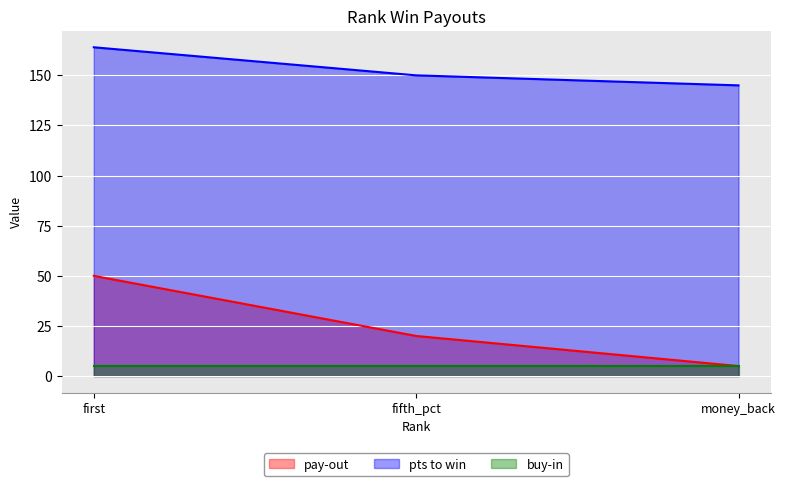

What is the average value of the pts to win series?

153